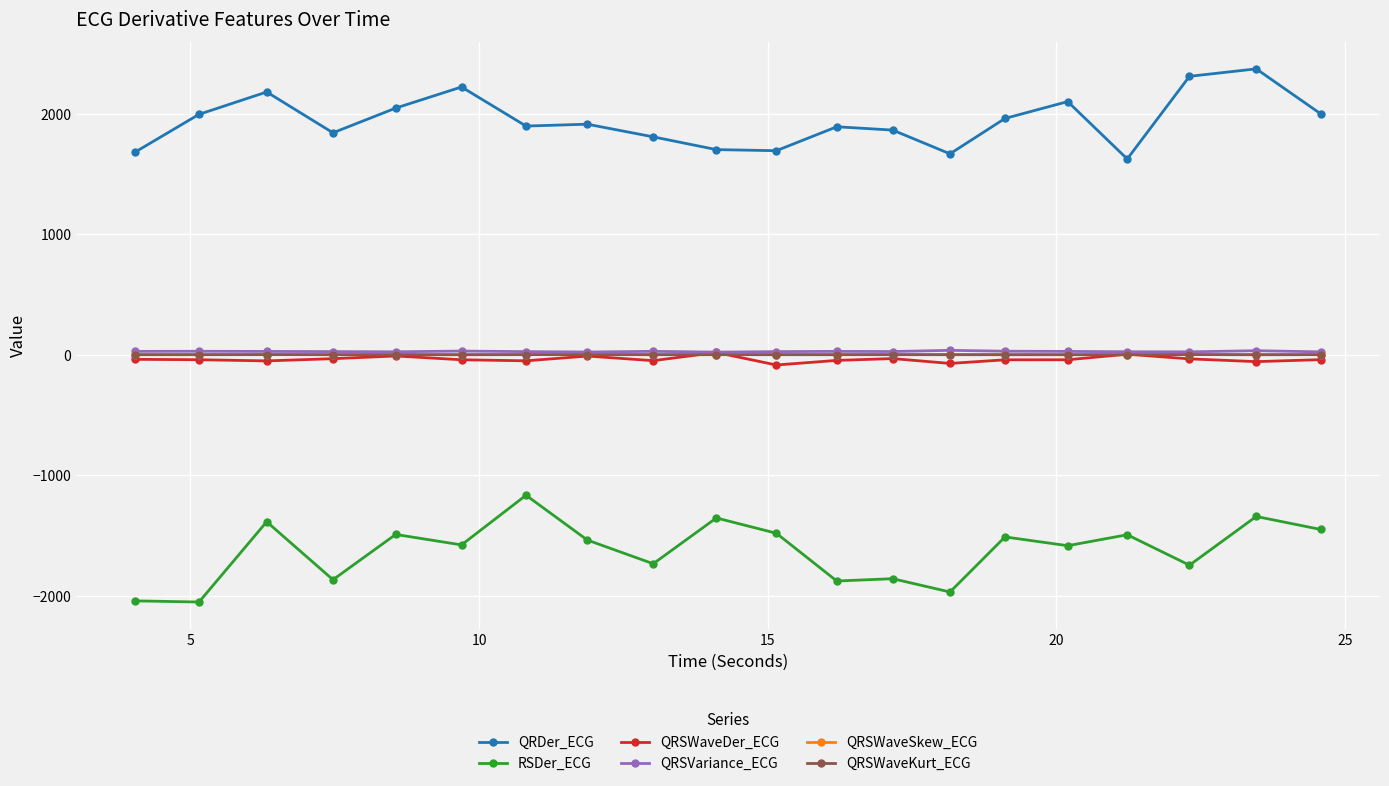

True or false: QRSWaveKurt_ECG and QRDer_ECG intersect in this chart.

False